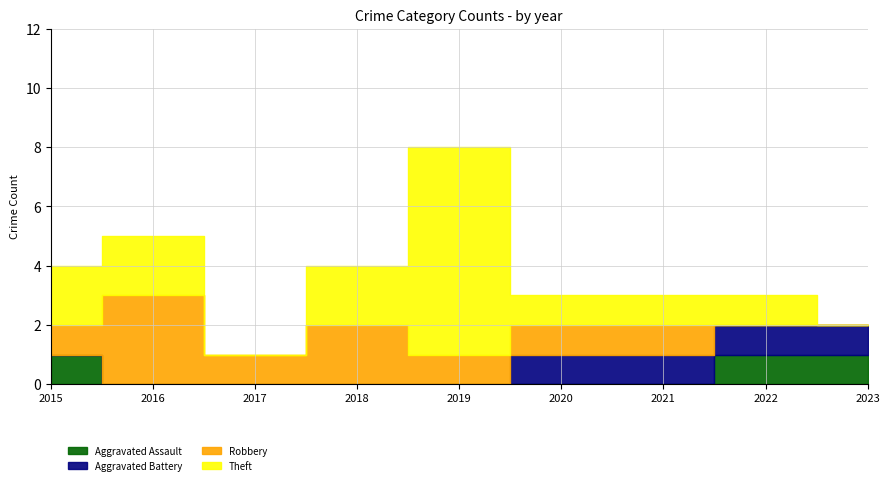

In Theft, how many points are higher than both neighbors (excluding endpoints)?

1